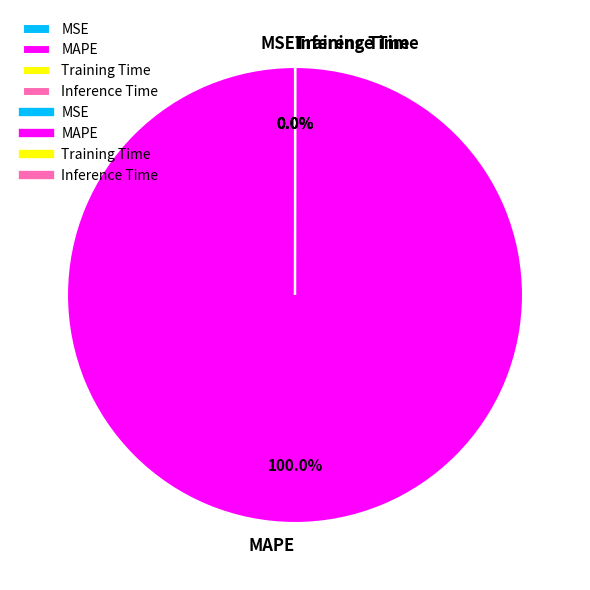

To the nearest percent, what is the difference between the largest and smallest slice percentages?

100%